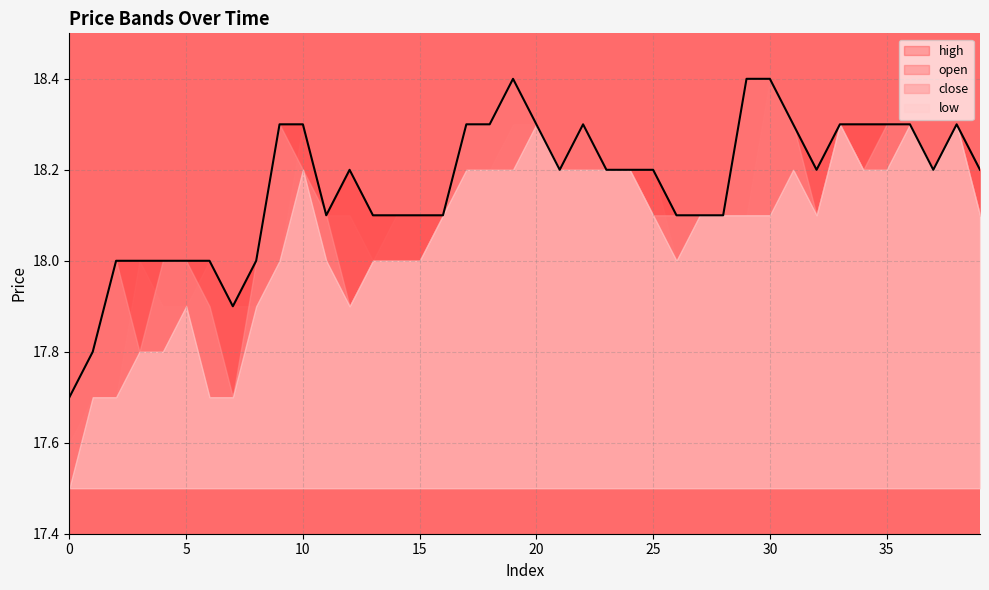

At which category does the chart reach its peak across all series?

30